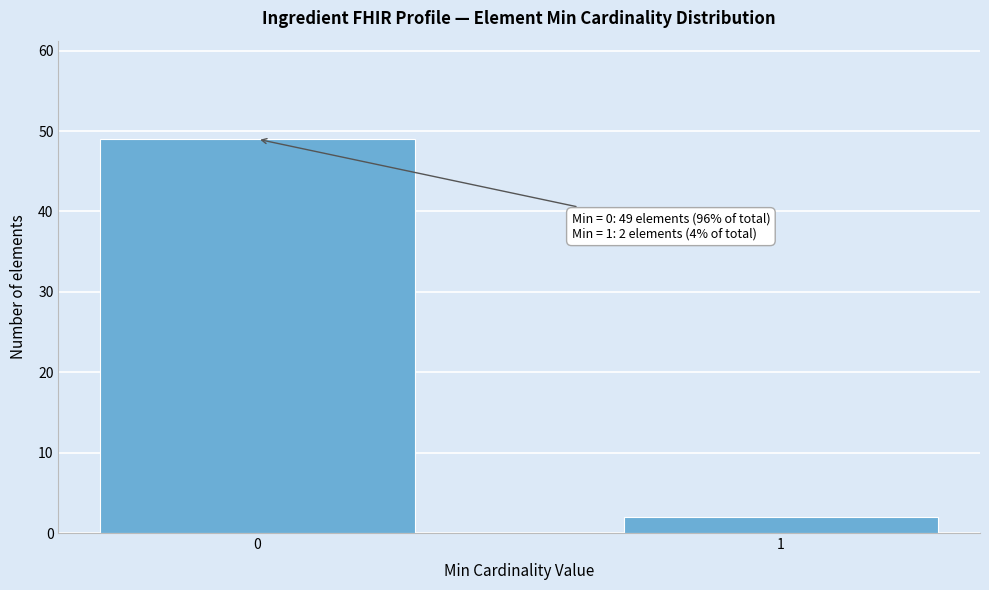

Reading left to right, transcribe all the data shown in this chart.

0=49	1=2